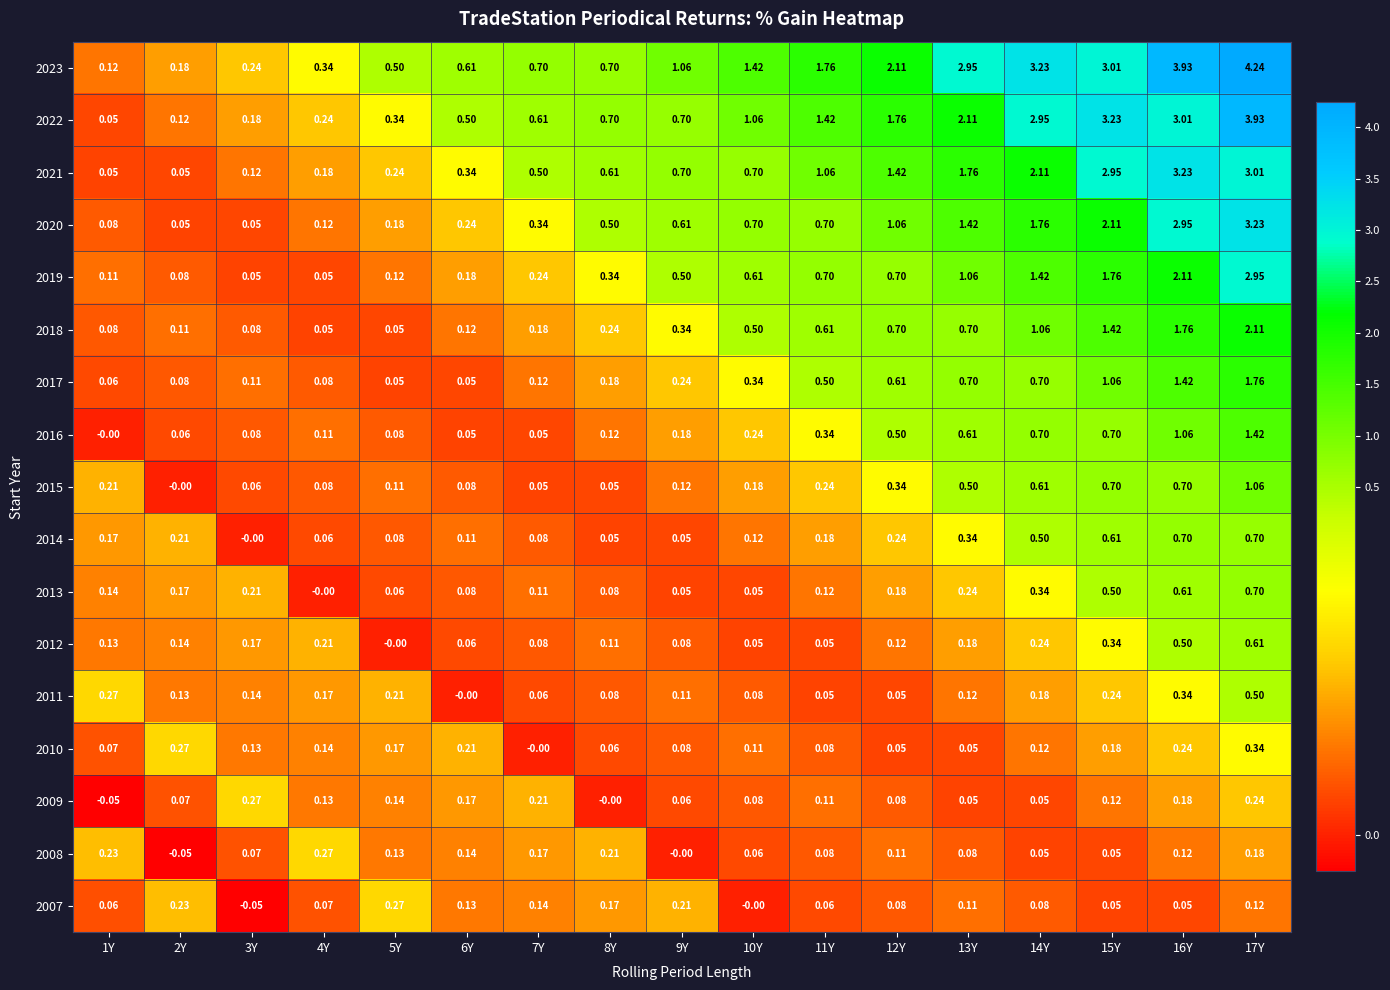

How many data points does each series have?

17